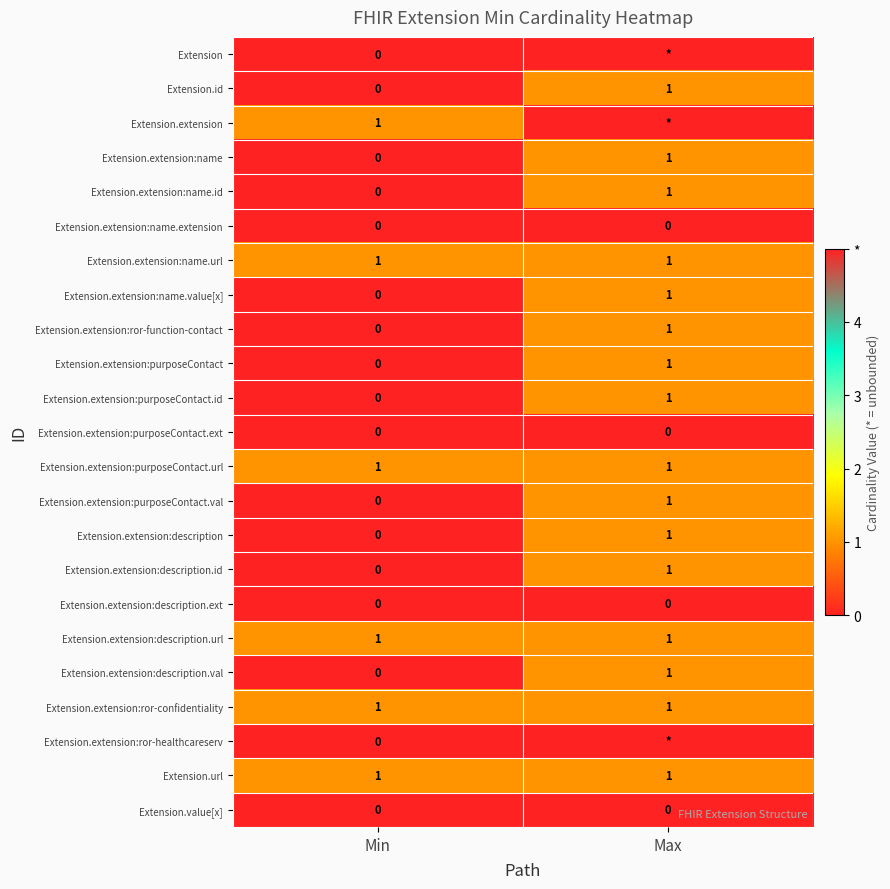

At which label does Extension.extension:description reach its minimum?

Min